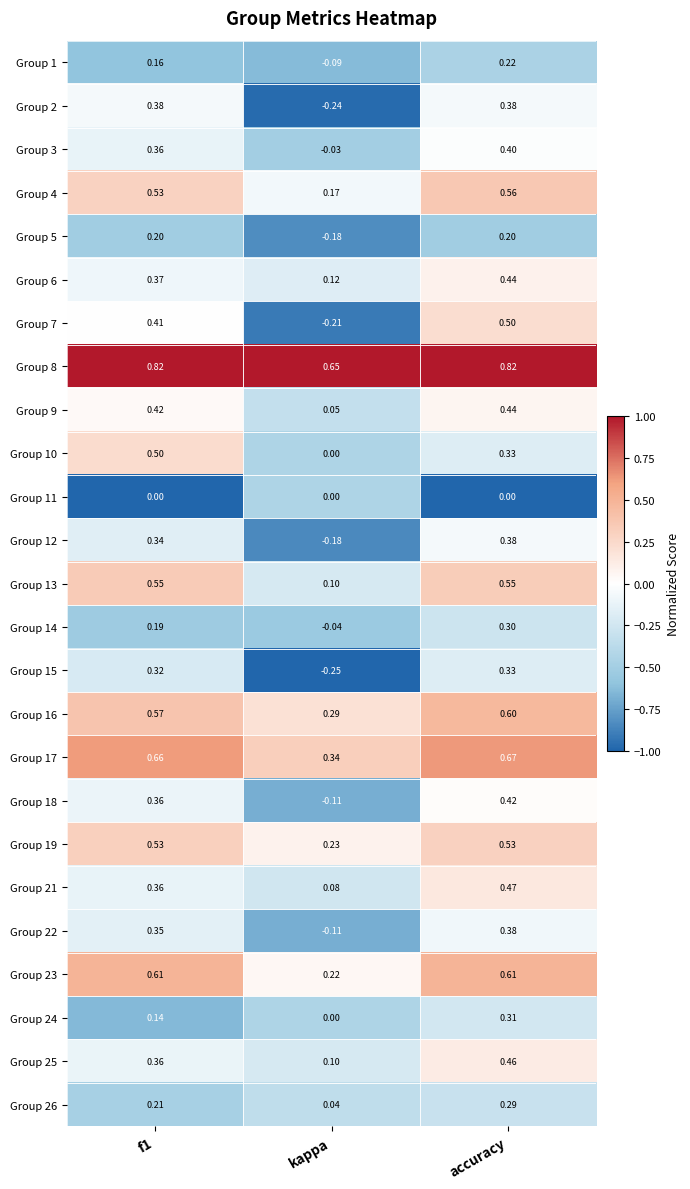

At which category is the sum across all series the highest?

accuracy